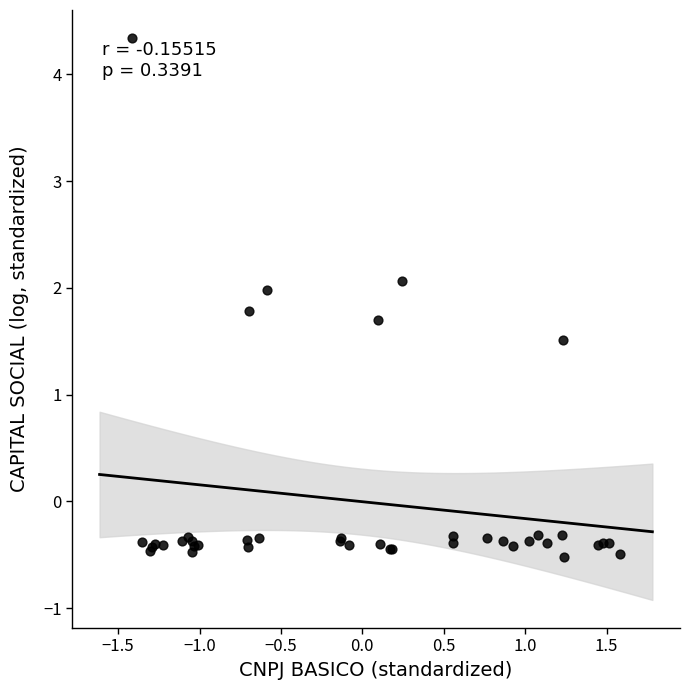

What Y value in the scatter plot is closest to 1?

1.5